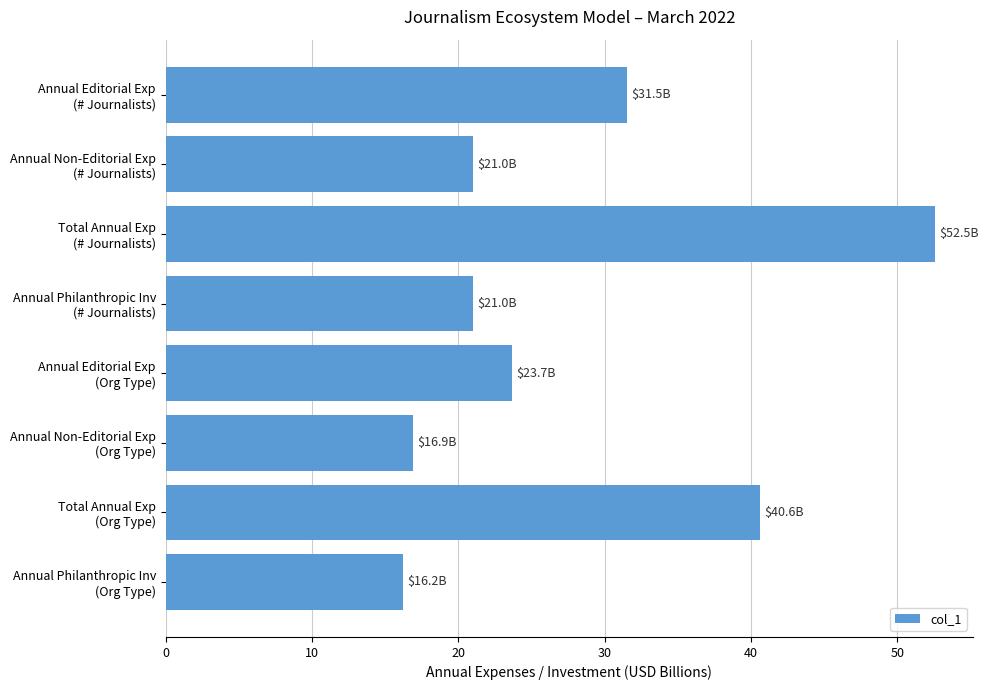

What is the value of the 2nd bar from the top?

21.0